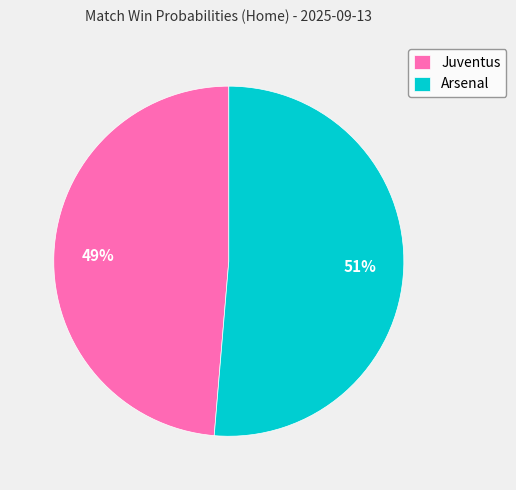

Which category accounts for the majority?

Arsenal